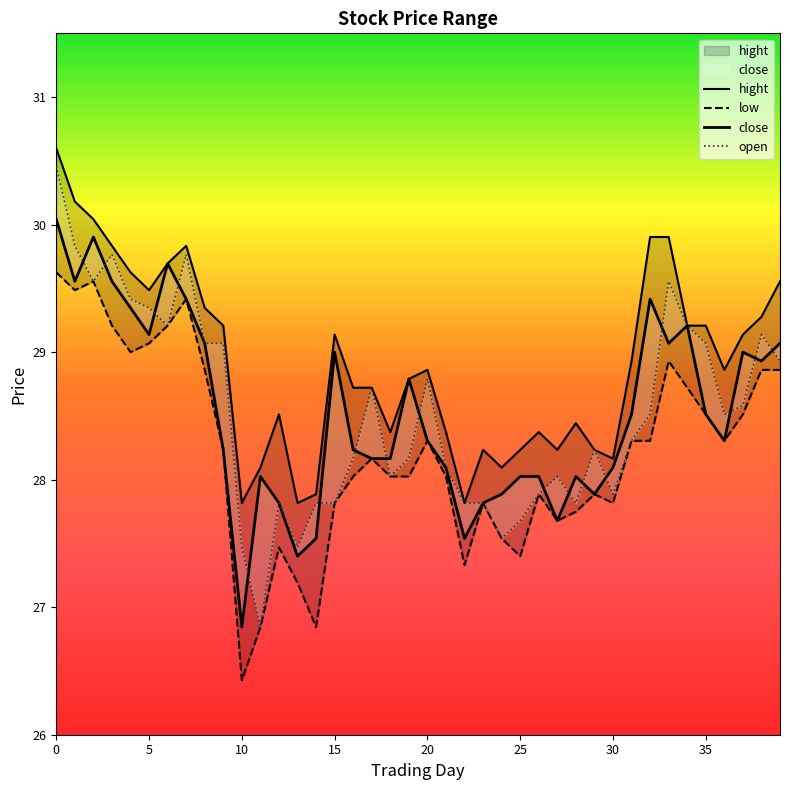

How many lines are shown in the chart?

4